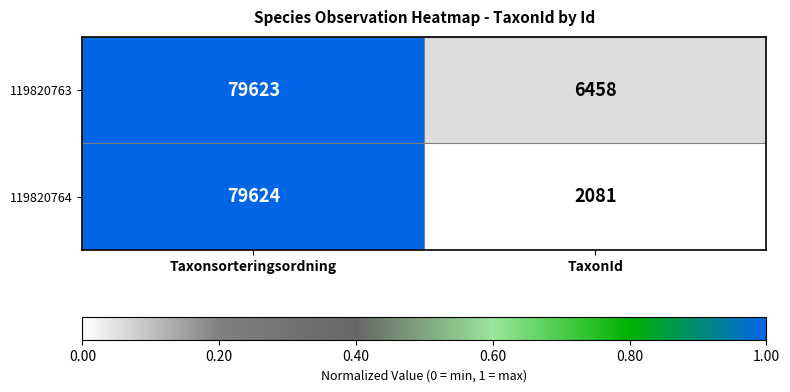

Is it true that 119820763 equals 119346 at Taxonsorteringsordning?

False